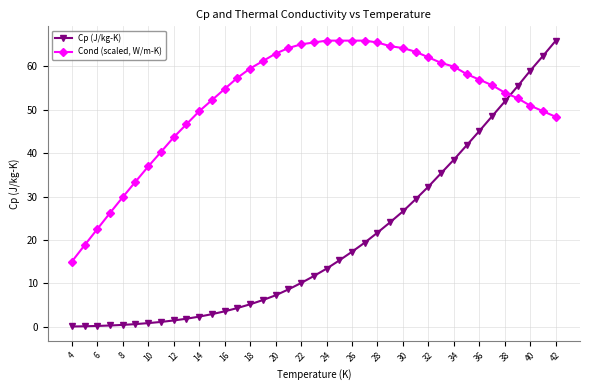

Rank the series by their average value, from highest to lowest.

Cond (scaled, W/m-K), Cp (J/kg-K)